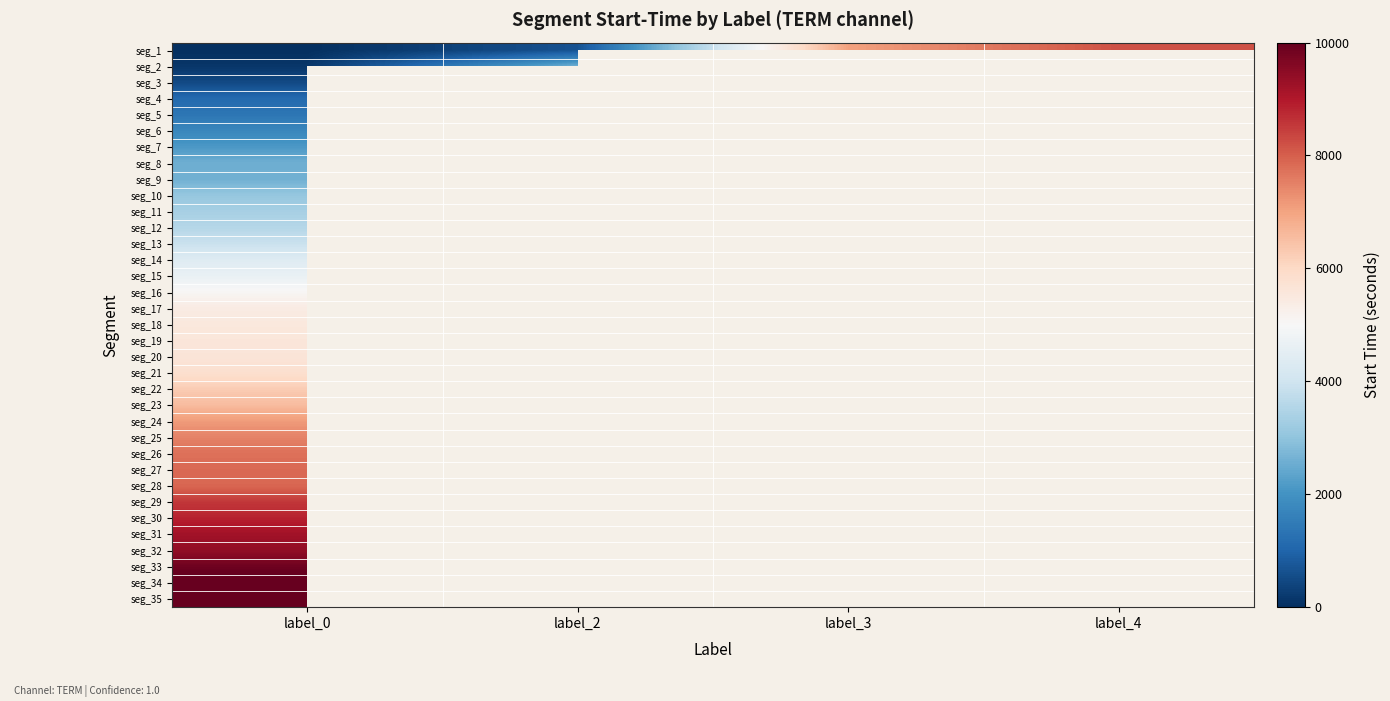

Rank the categories by seg_32 value from highest to lowest.

label_0, label_2, label_3, label_4